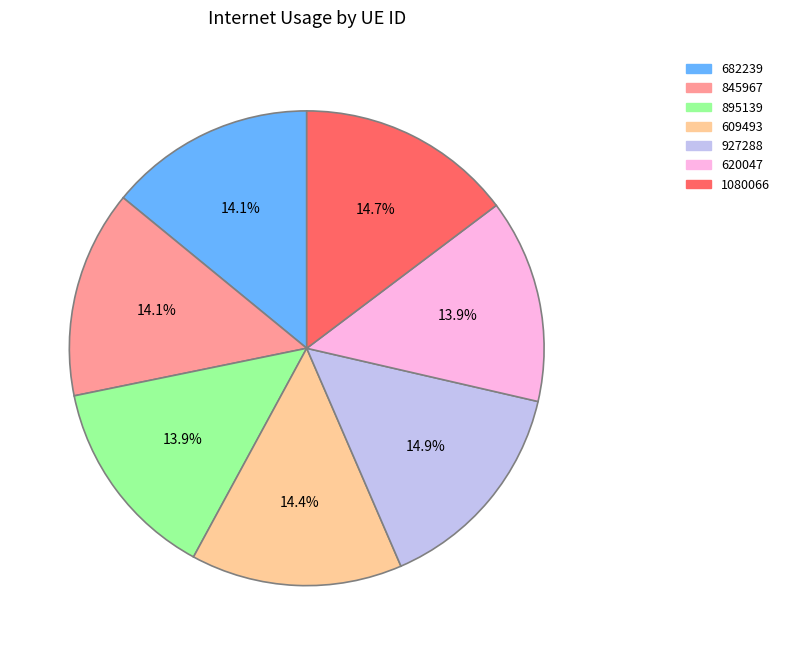

Between 609493 and 895139, which is larger?

609493